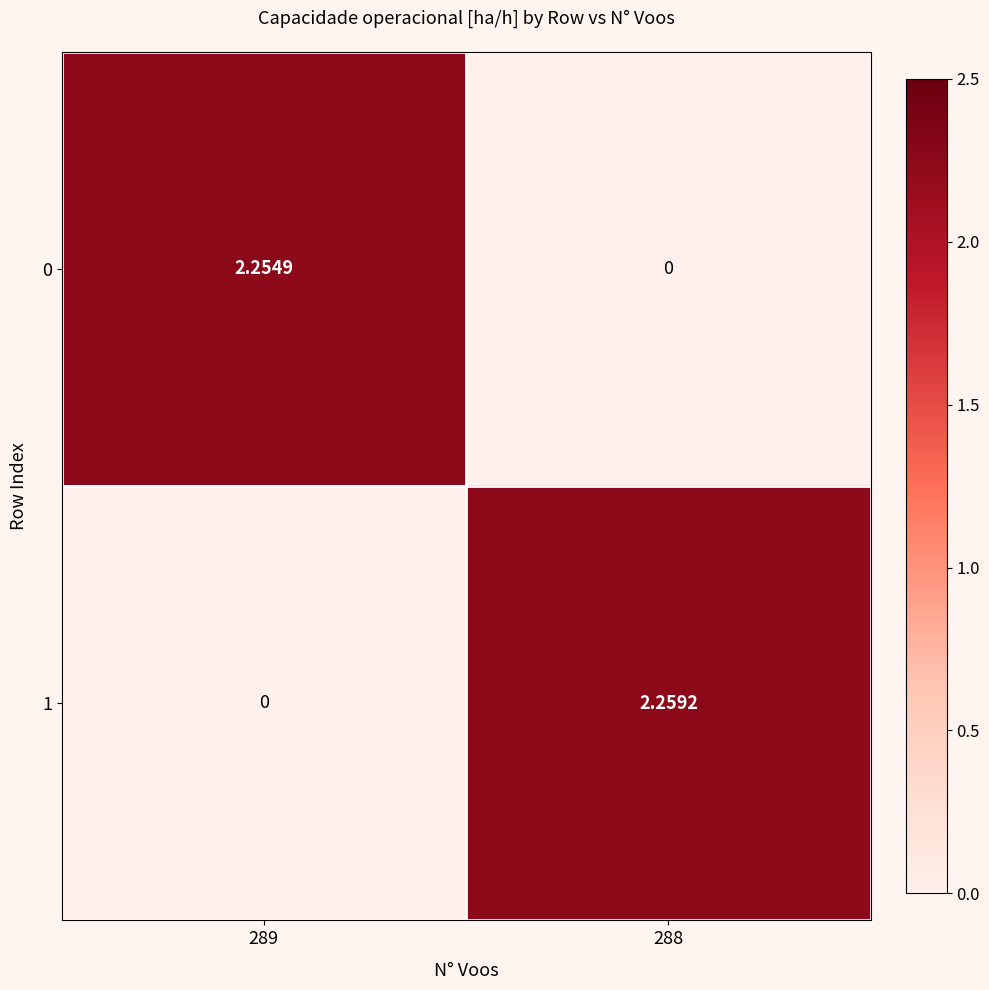

Is the value of 1 at 288 greater than the value of 0 at 289?

Yes